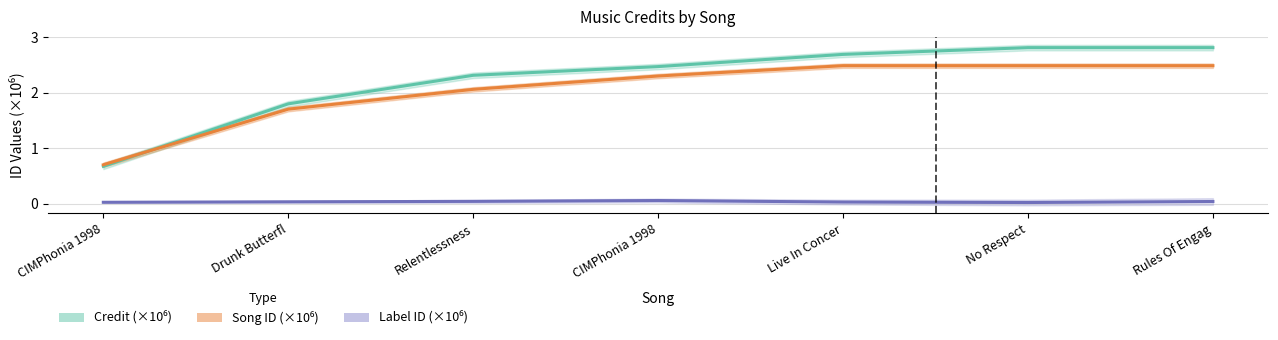

True or false: Song ID (×10⁶) and Label ID (×10⁶) cross at least once.

False